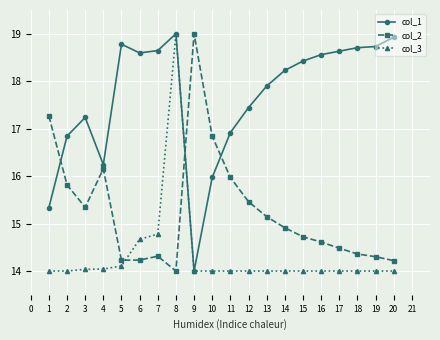

What is the approximate value of col_2 at 8?

14.0